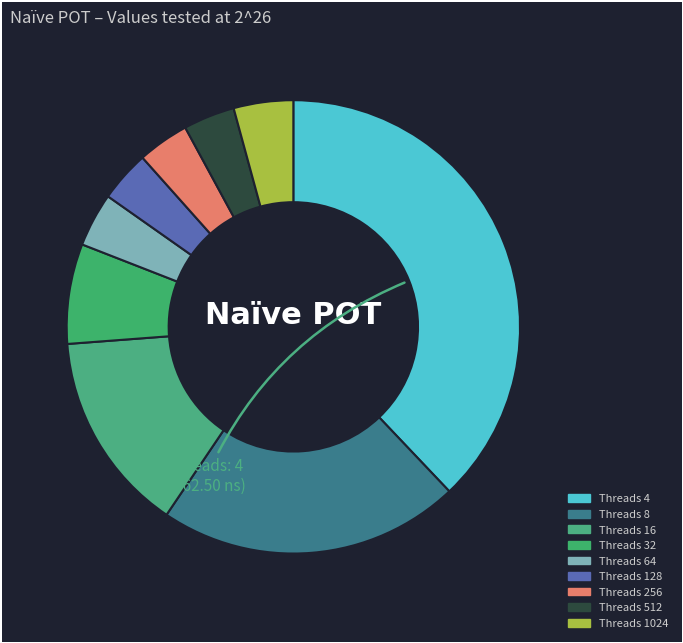

Which slice is the largest?

4